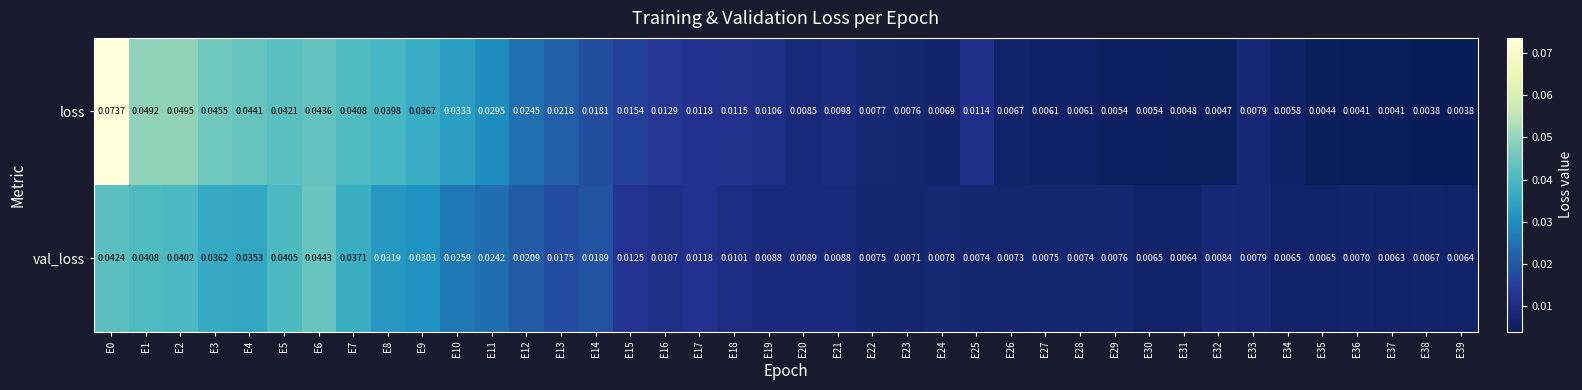

Count the number of data series in this chart.

2